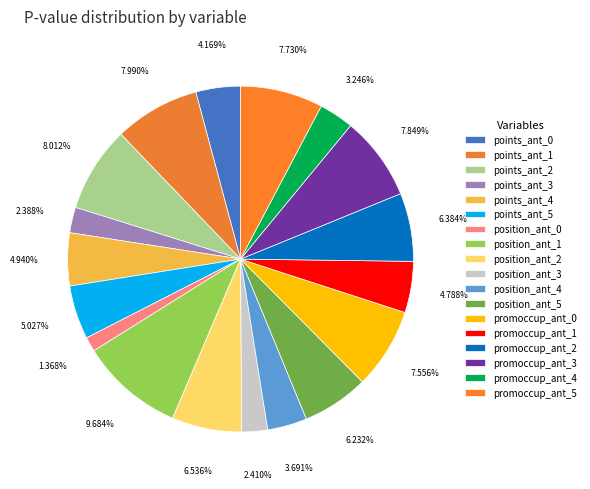

To the nearest percent, what portion does points_ant_0 represent?

4%